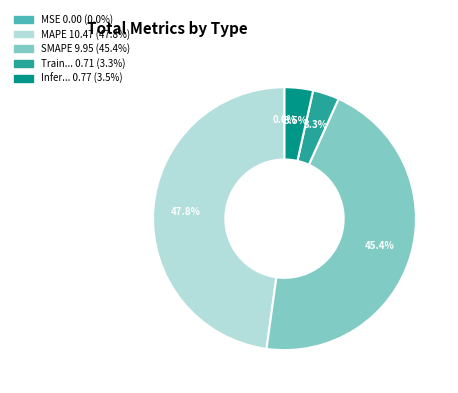

Is there any slice that represents more than half of the pie?

No